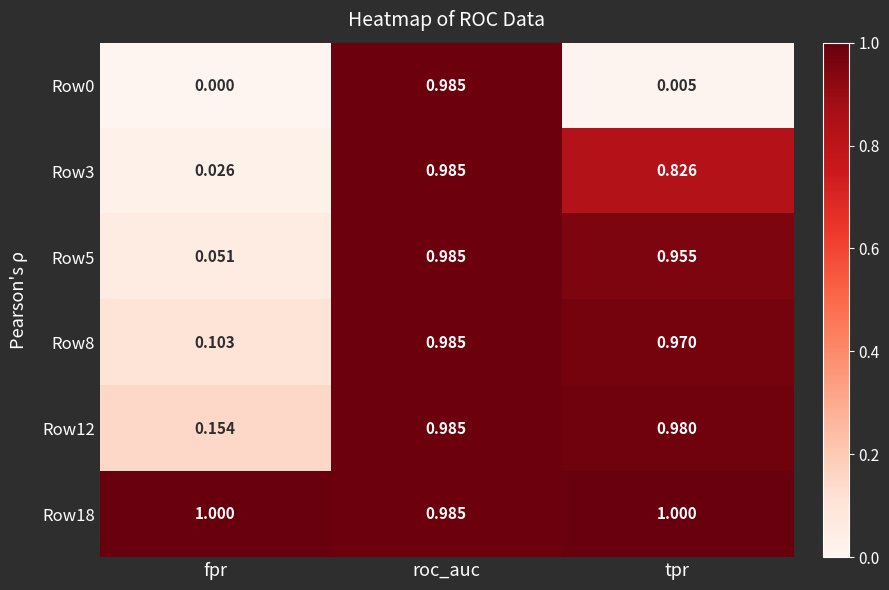

Where is Row12 nearest to the value 0?

fpr